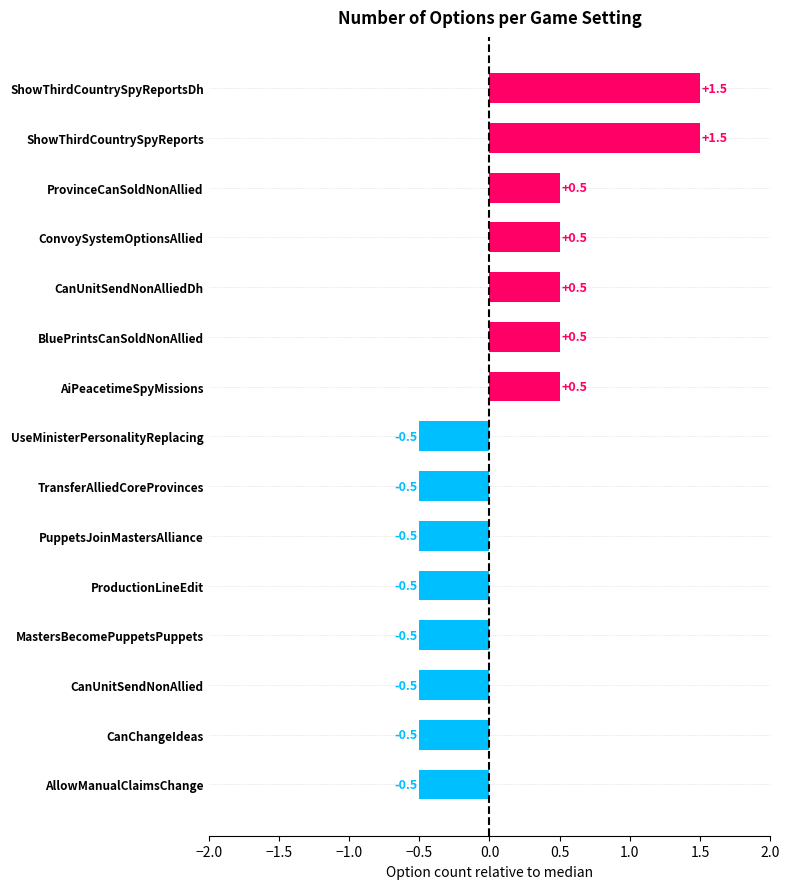

What is the maximum value shown in the chart?

1.5